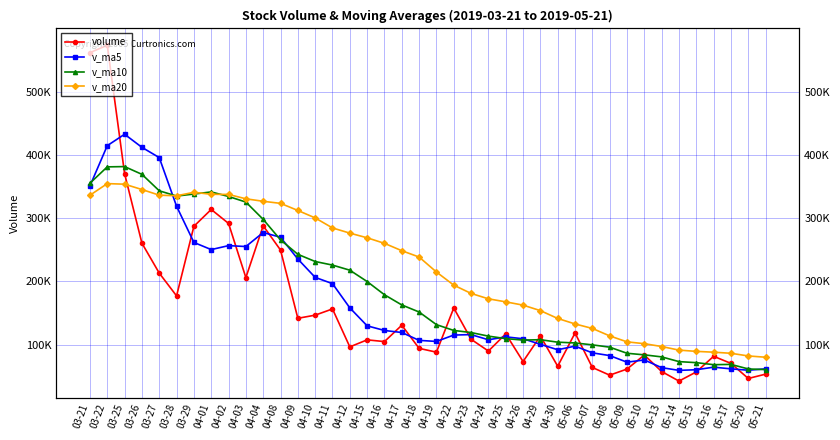

How many series are shown in this chart?

4